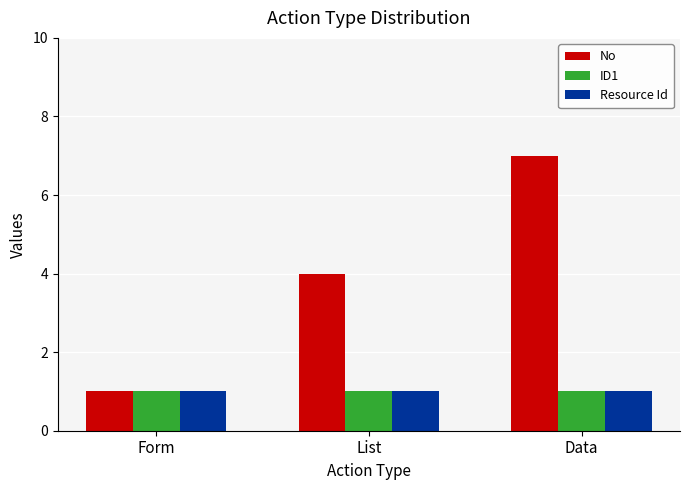

What is the maximum value for Resource Id?

1